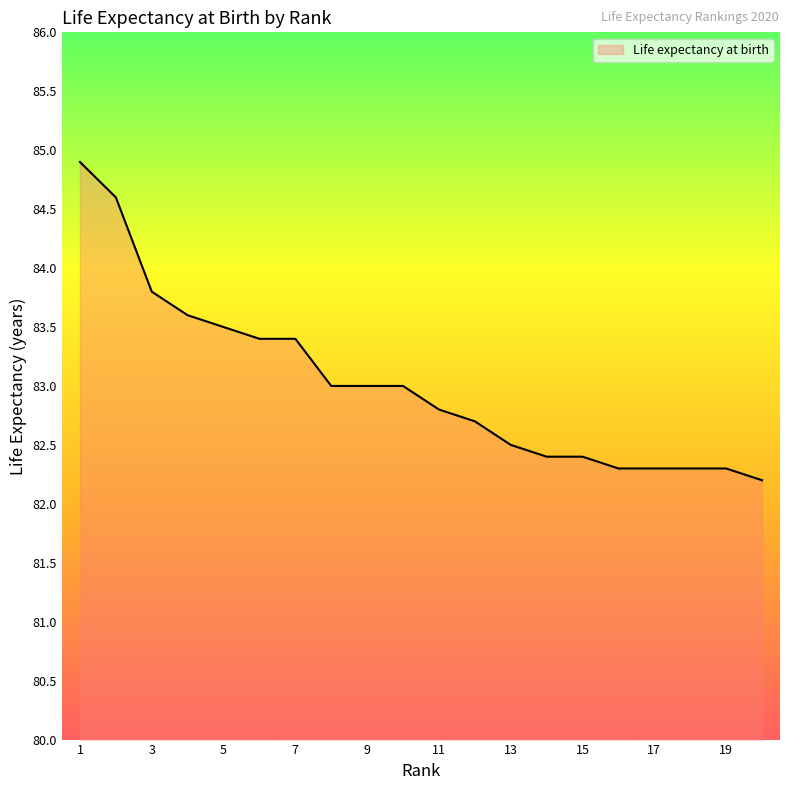

What is the average value?

83.0